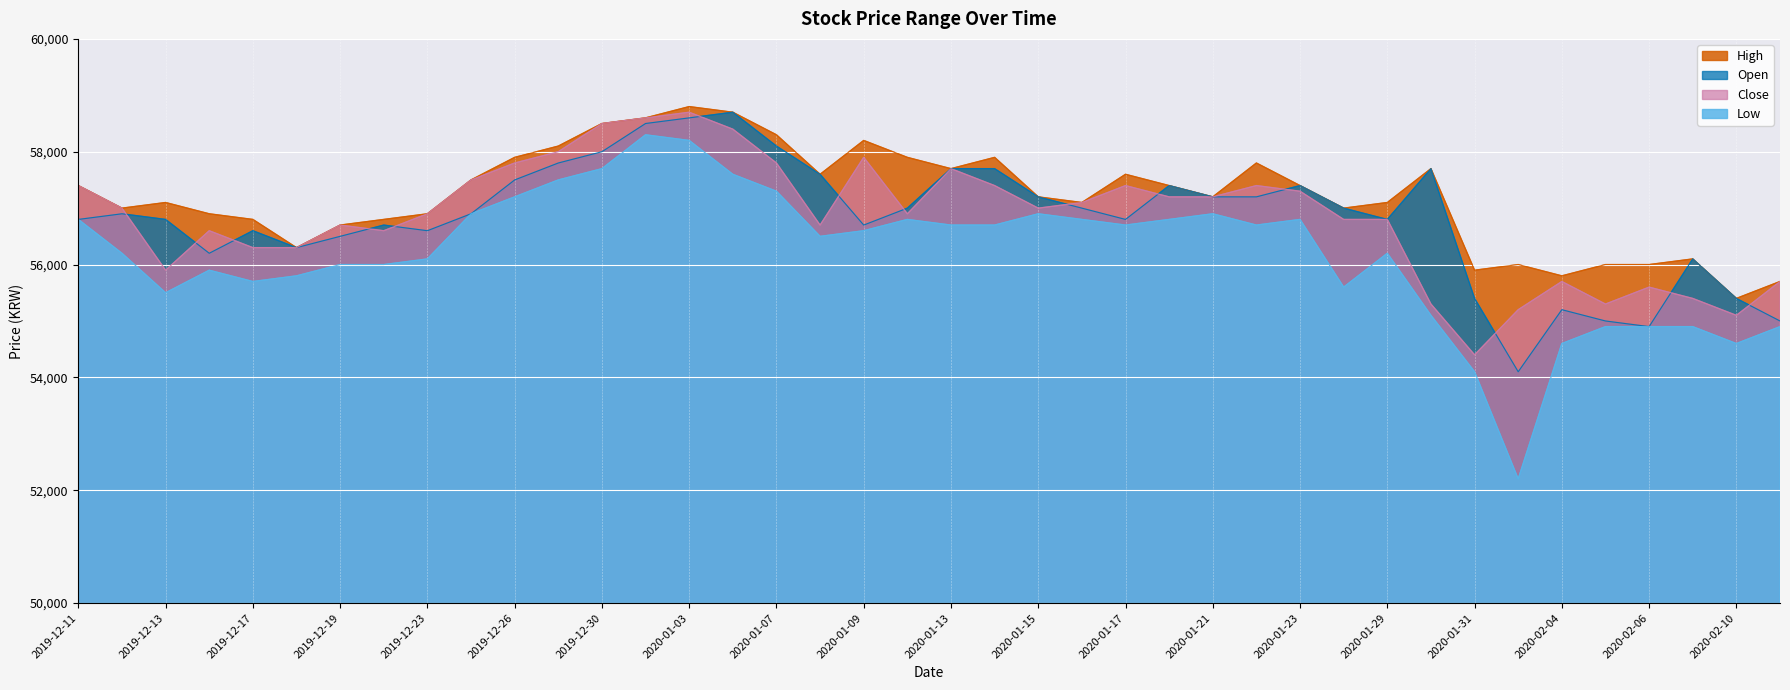

Between 2020-01-03 and 2020-02-06, which series saw the biggest shift?

Open